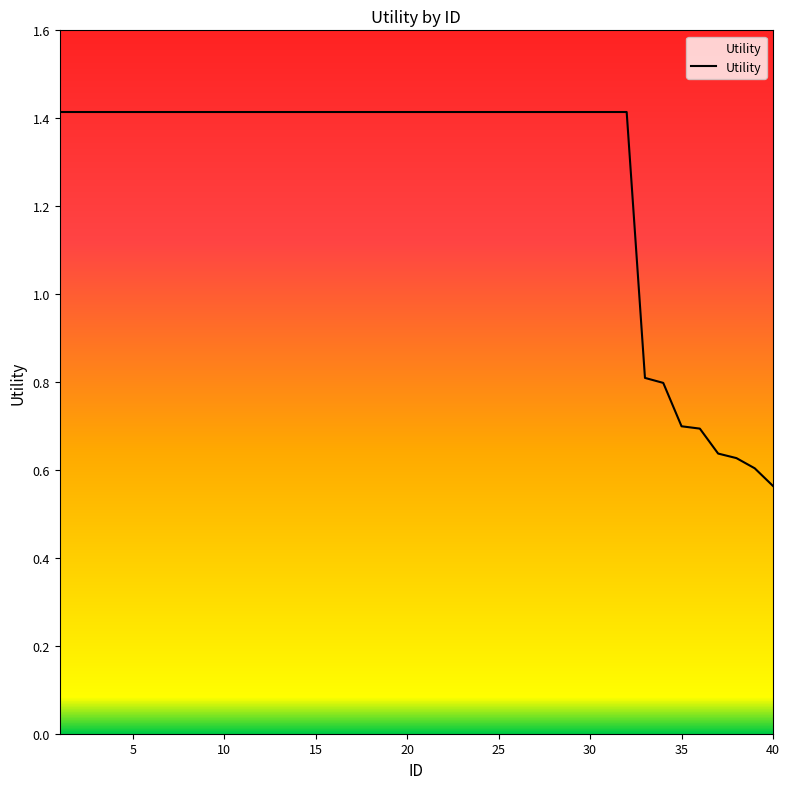

What is the maximum value shown in the chart?

1.4